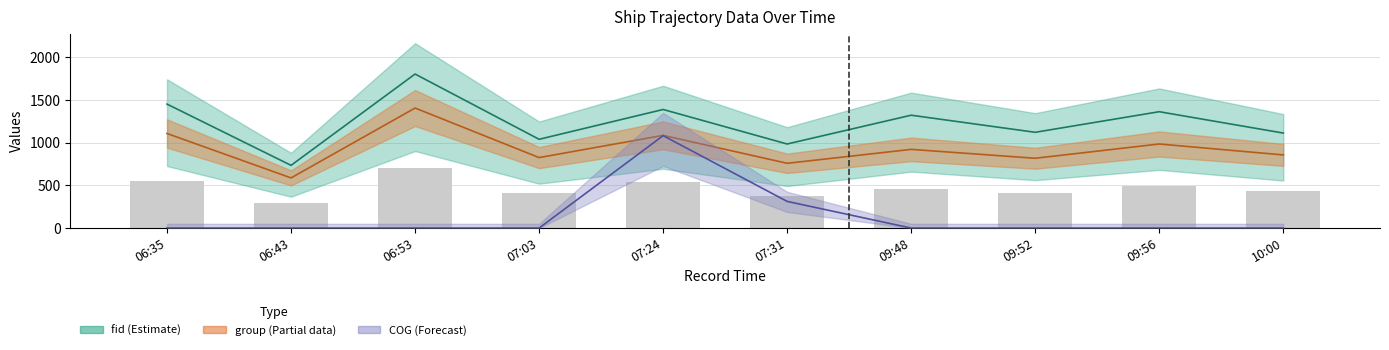

Is it true that fid equals 656.6 at 07:31?

False